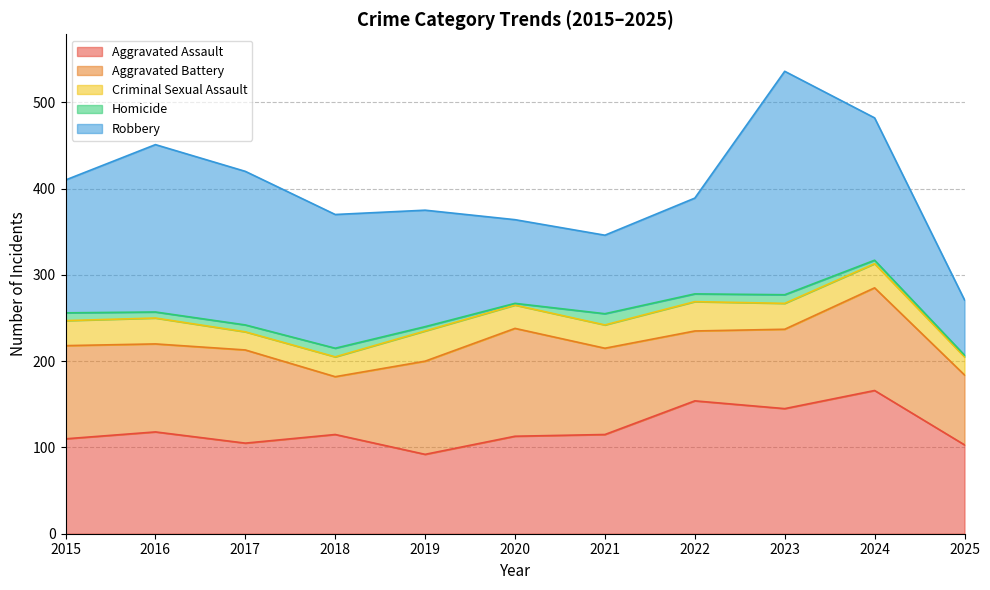

Count the number of data series in this chart.

5